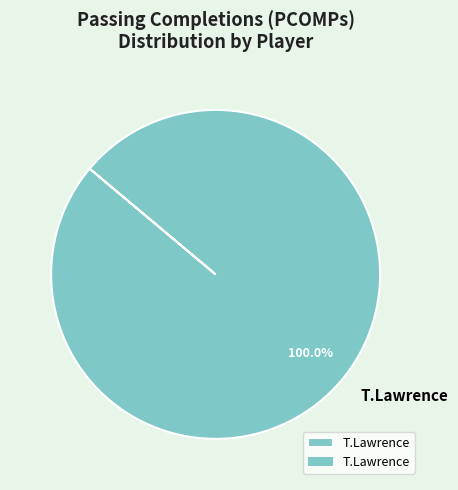

Count the number of slices in the pie.

1